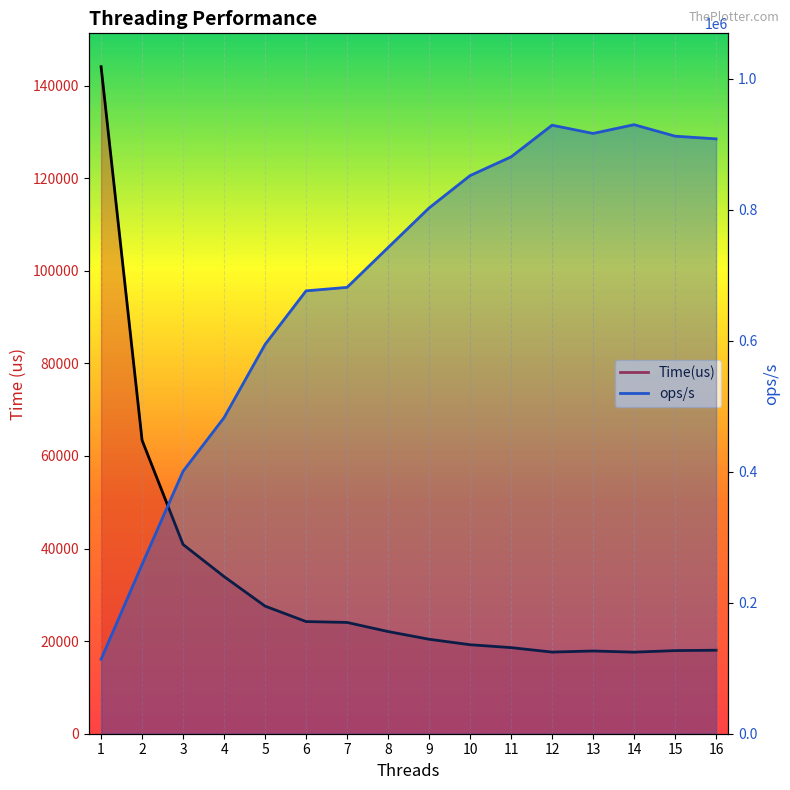

True or false: Time(us) and ops/s cross at least once.

True